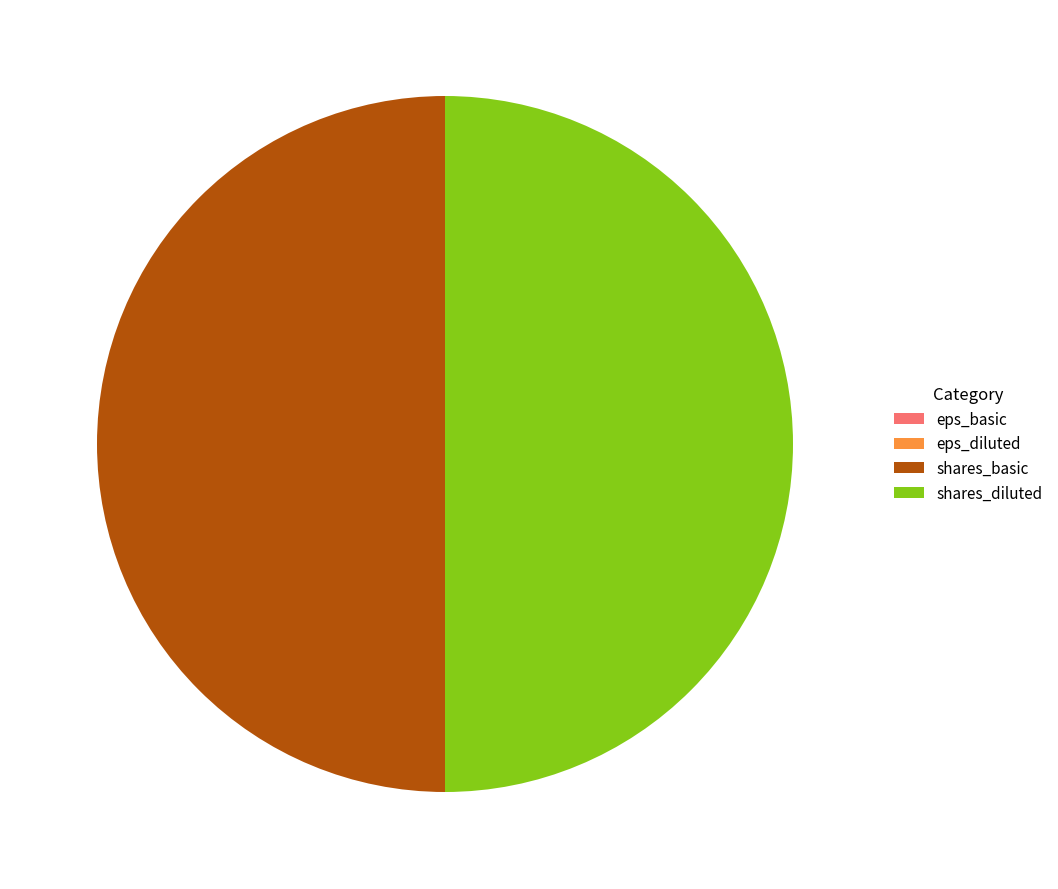

What is the ratio of the value at shares_diluted to the value at shares_basic?

1.0